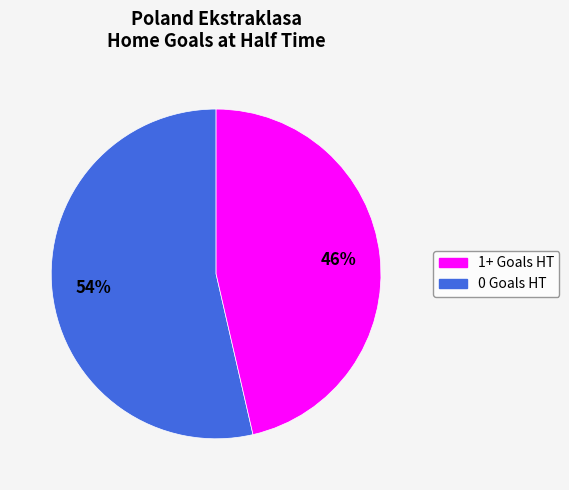

Is there any slice that represents more than half of the pie?

Yes